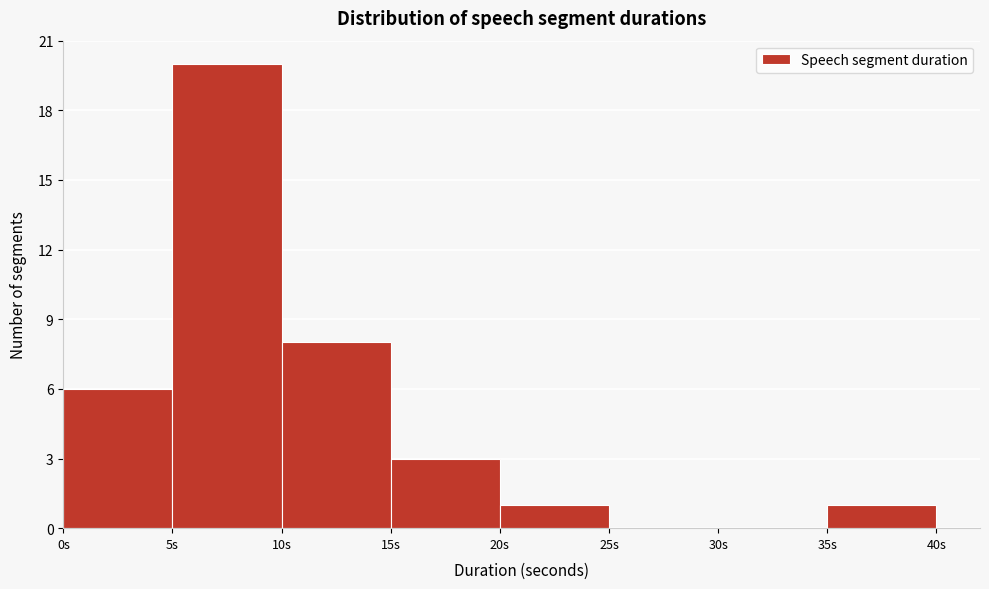

Which range on the x-axis has the tallest bar?

5 to 10